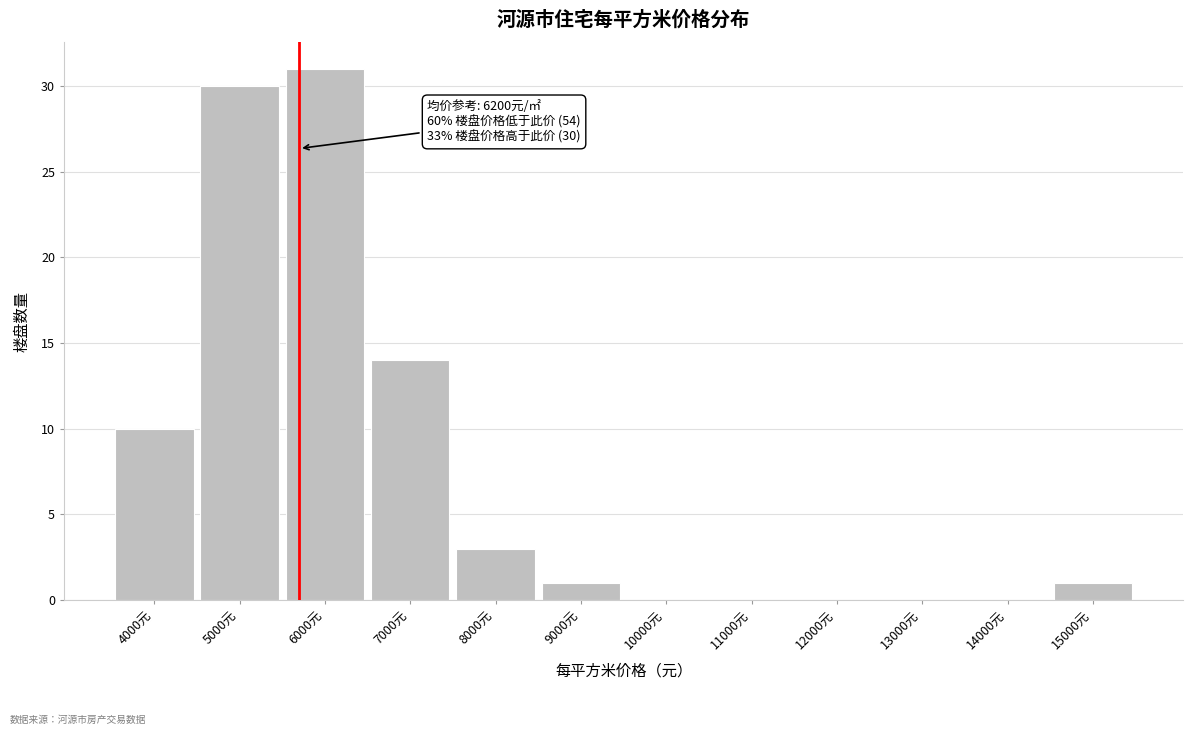

Reading left to right, extract all data points from this chart.

4000元=10	5000元=30	6000元=31	7000元=14	8000元=3	9000元=1	10000元=0	11000元=0	12000元=0	13000元=0	14000元=0	15000元=1